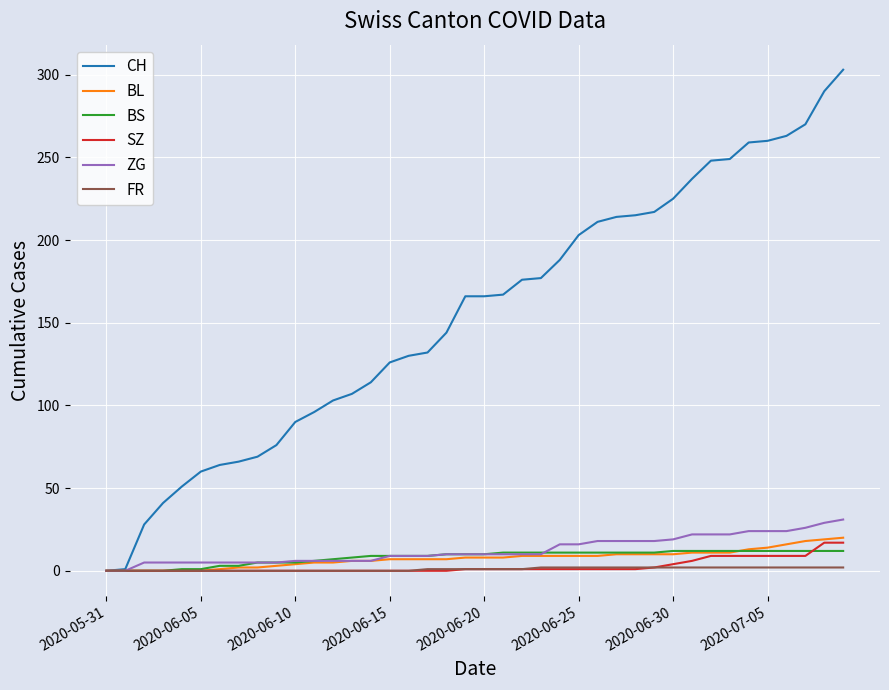

Which series has the largest total across all categories?

CH